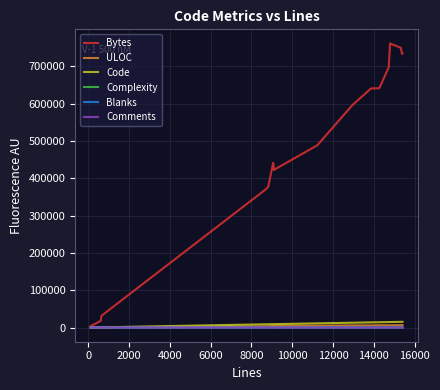

What is the value of the ULOC point at the 7th from the left?

4524